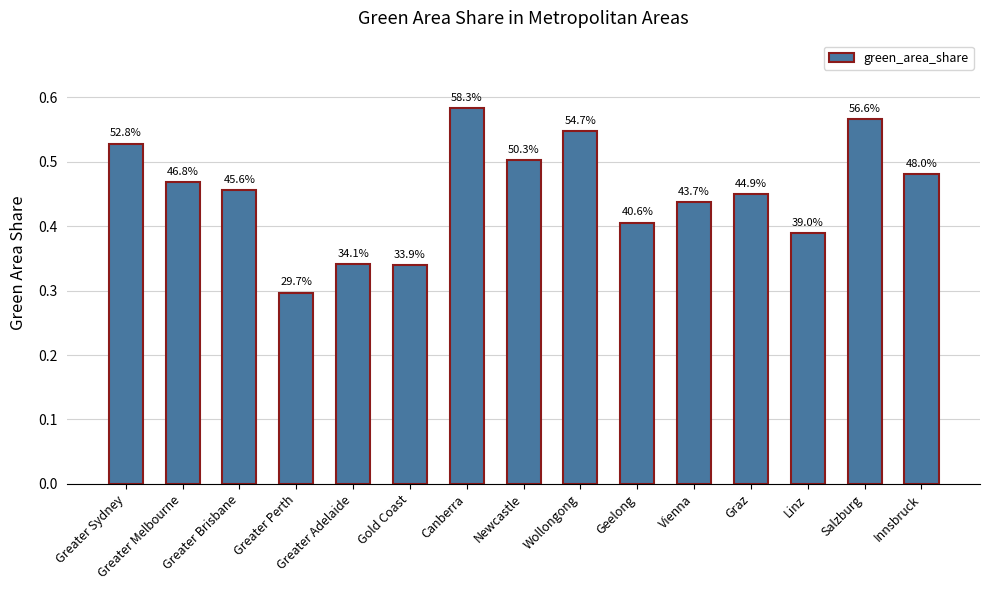

Which category has the highest value across all series?

Canberra